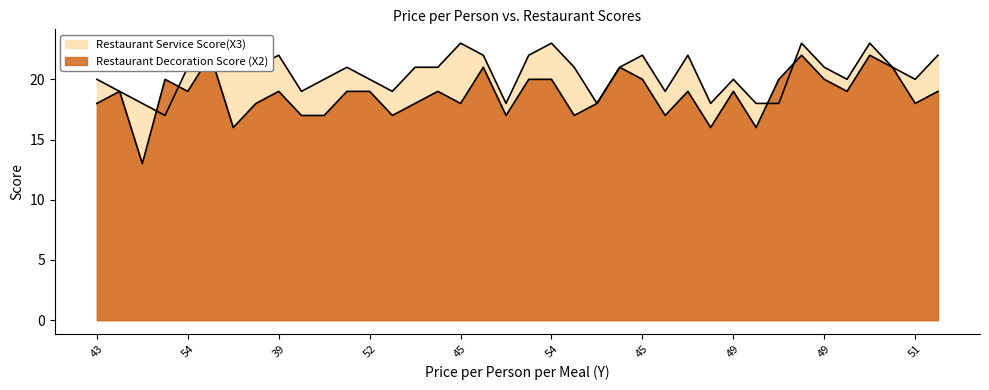

How many intersections are there between Restaurant Decoration Score (X2) and Restaurant Service Score(X3)?

6